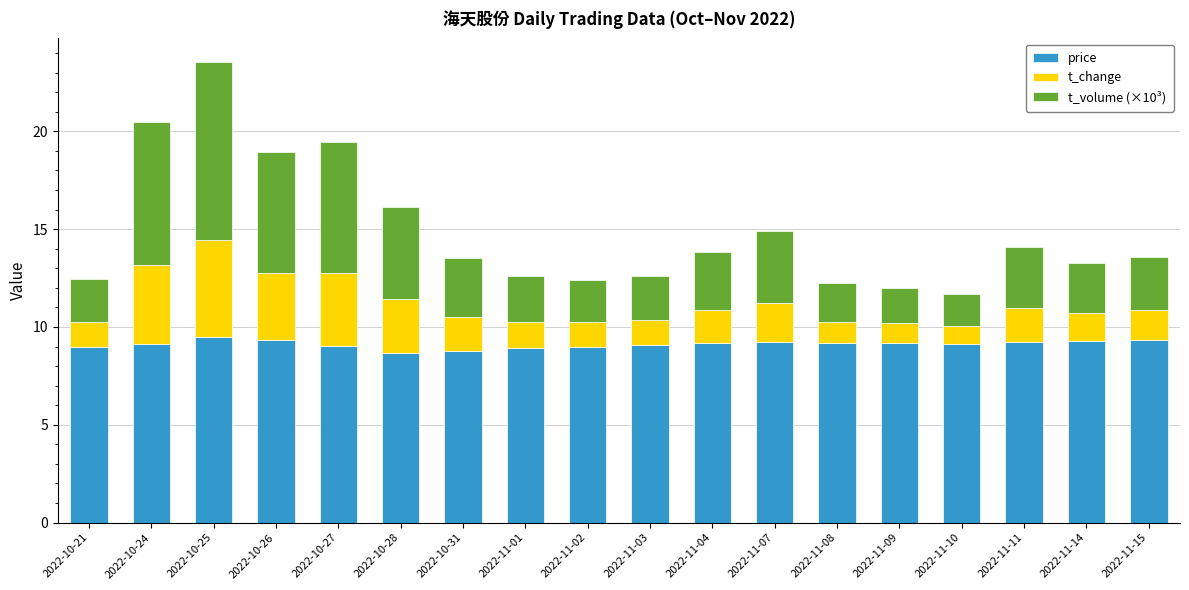

What is the maximum value for price?

9.5